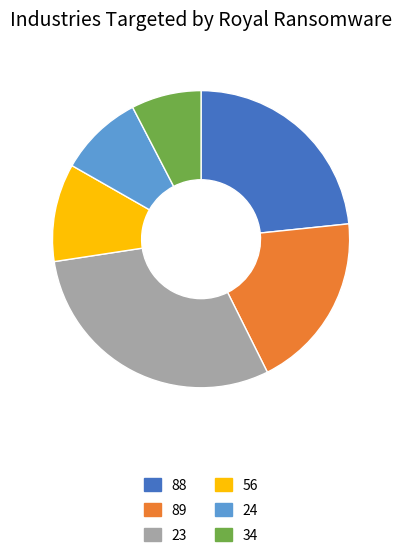

Count the number of slices in the pie.

6